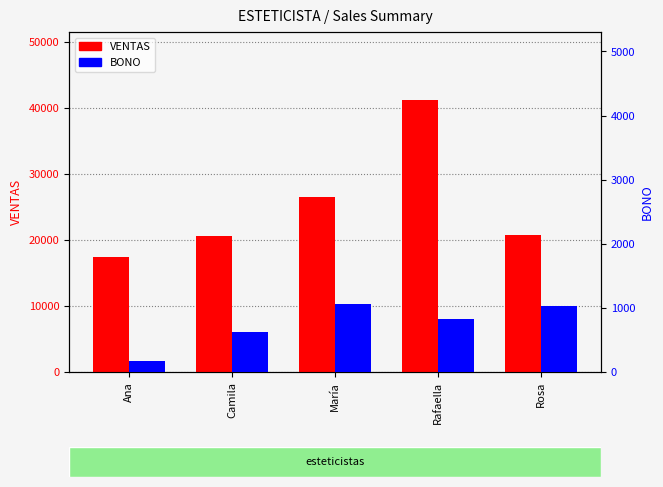

The value of VENTAS at Rosa is 20710.0. True or false?

True